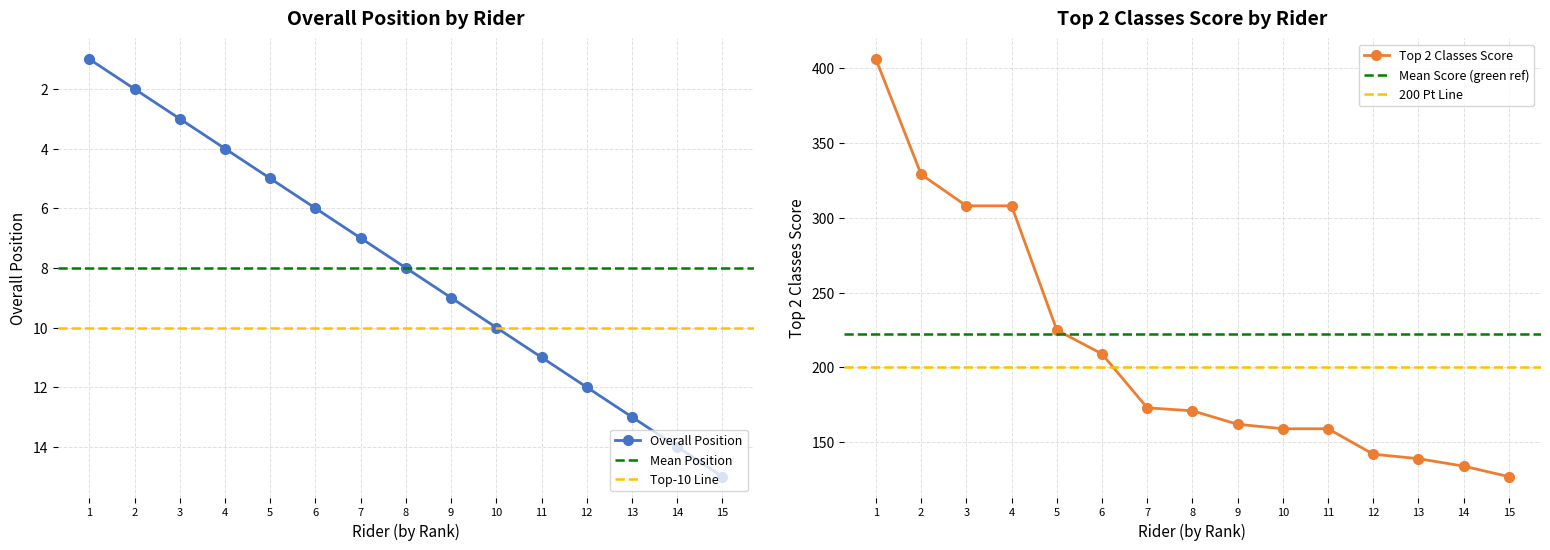

The value of Overall Position at 7 is 7. True or false?

True